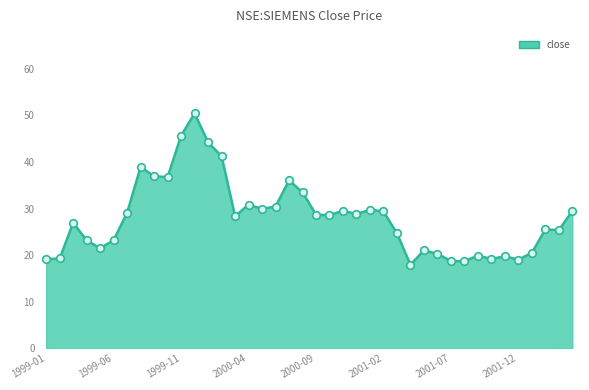

What is the difference between the maximum and minimum values?

32.5